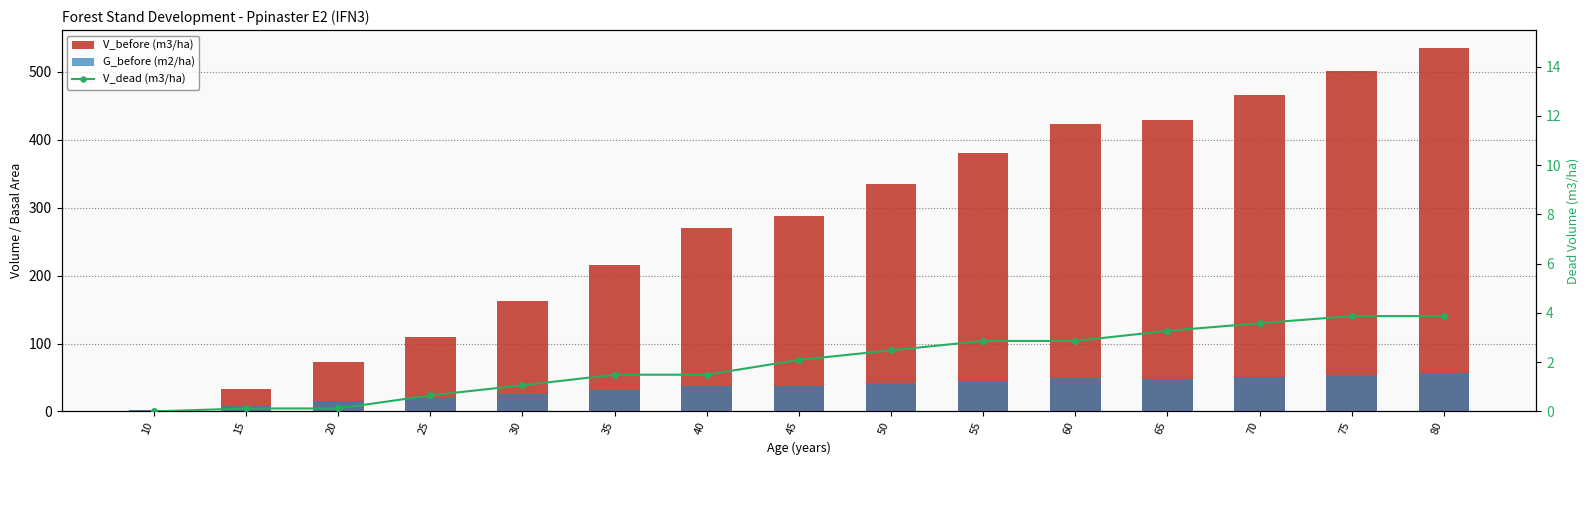

At which label does V_before (m3/ha) first exceed 288?

45